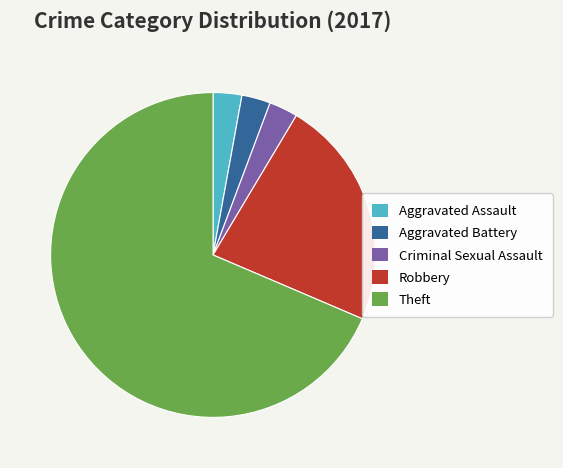

What is the ratio of the value at Aggravated Assault to the value at Aggravated Battery?

1.0